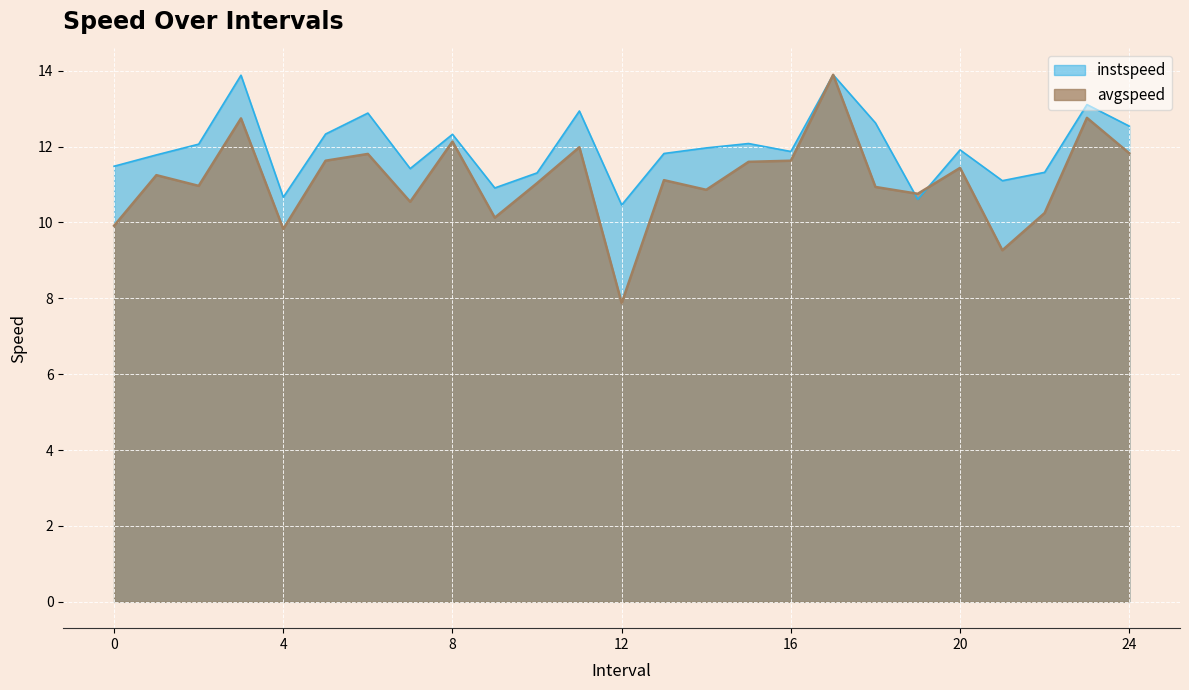

How many lines are shown in the chart?

2